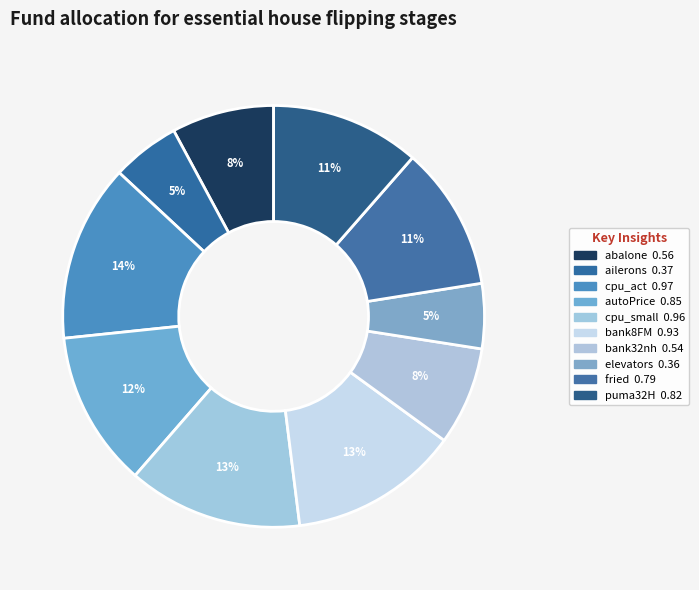

Which slice is the largest?

cpu_act